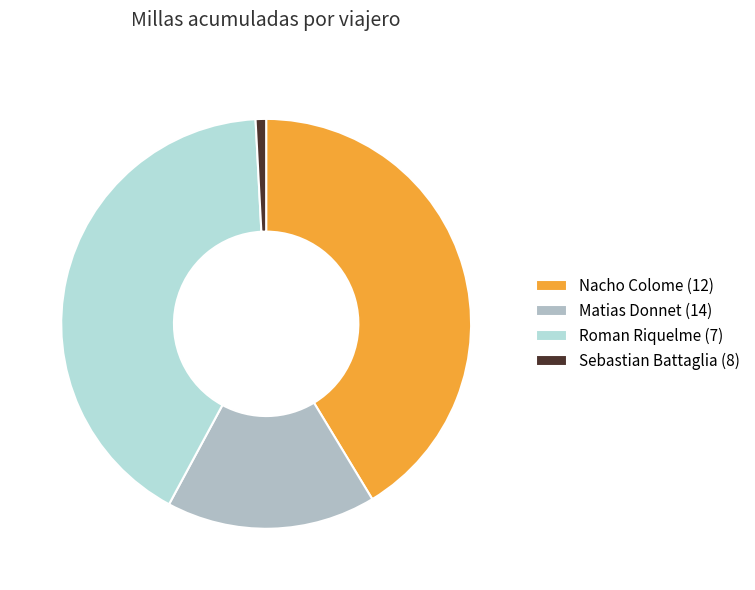

Which has a higher value, Roman Riquelme (7) or Matias Donnet (14)?

Roman Riquelme (7)